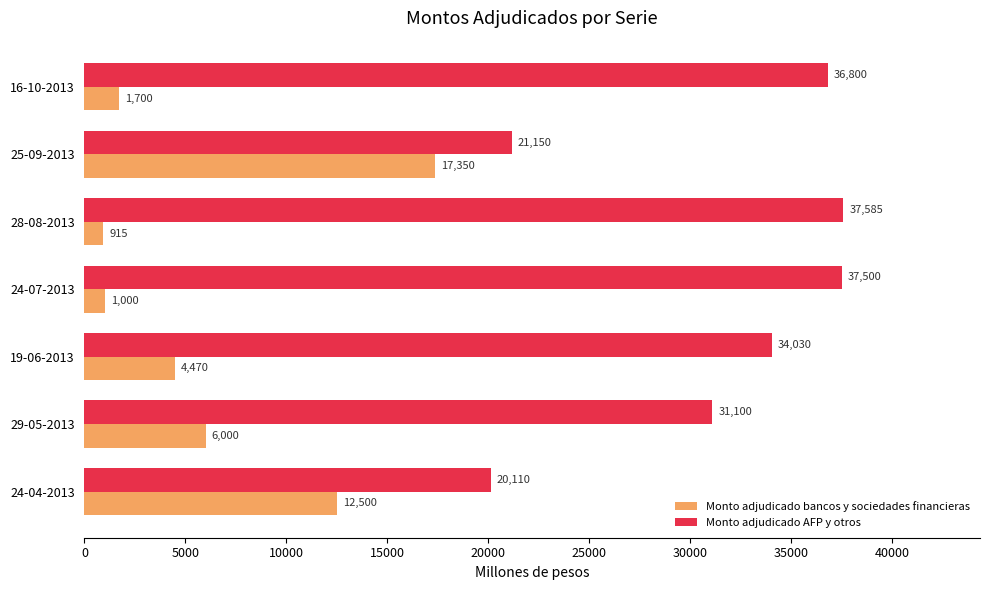

What is the total value across all series at 16-10-2013?

38500